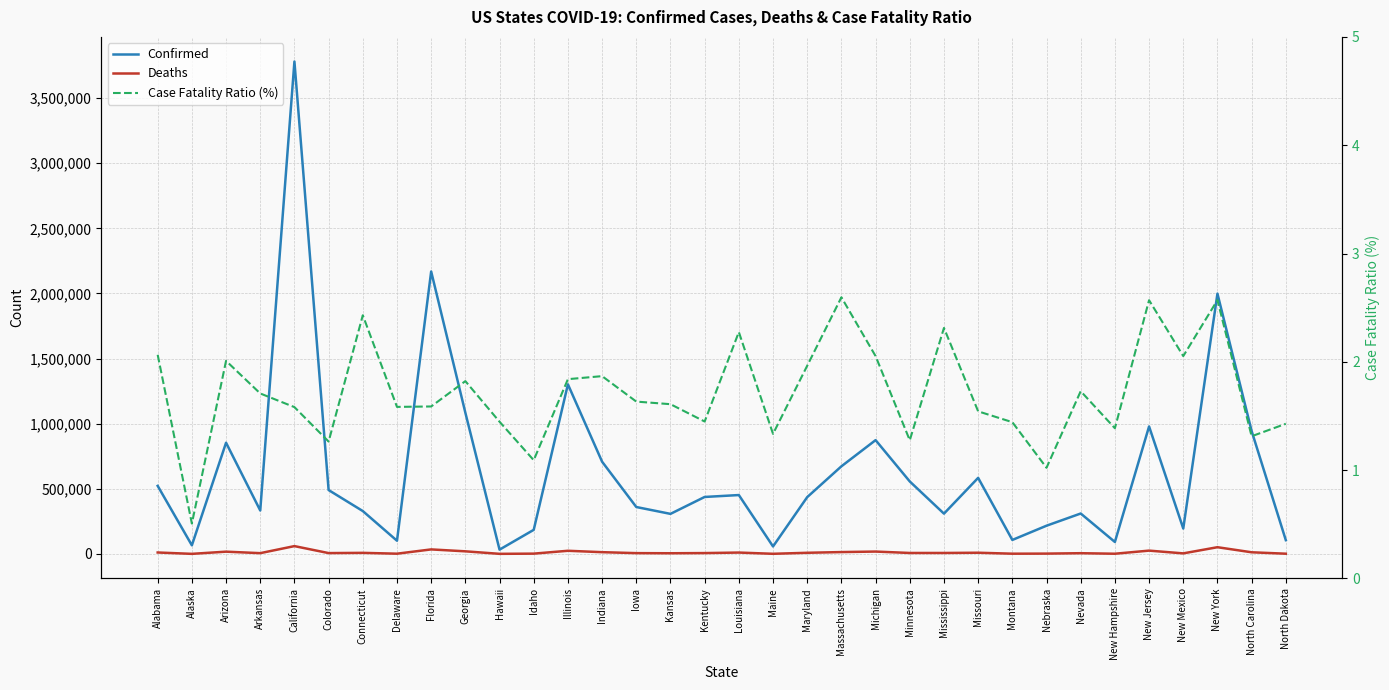

True or false: Confirmed and Deaths cross at least once.

False